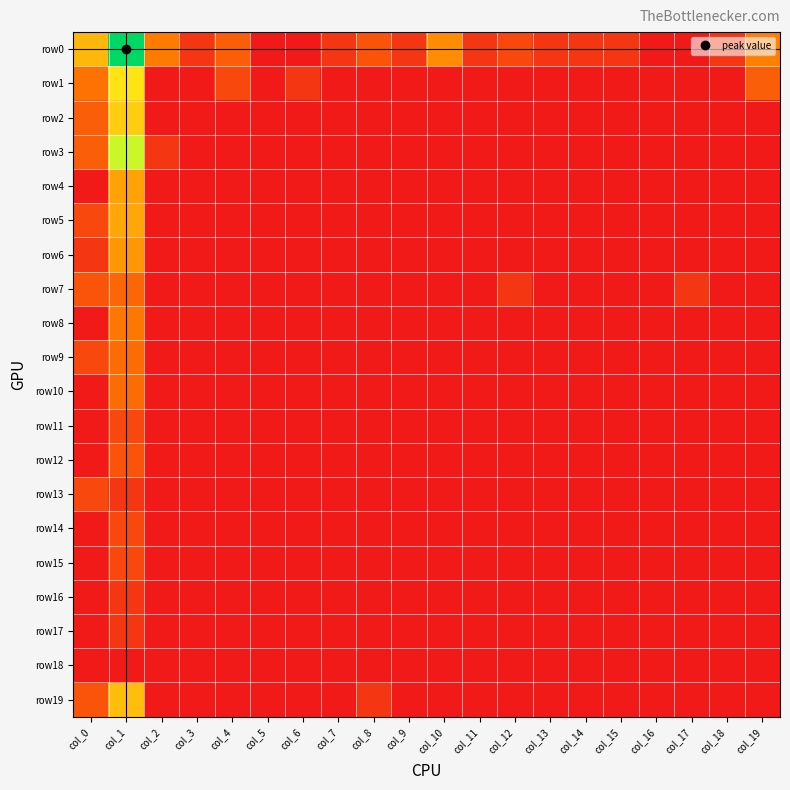

At which category is the sum across all series the highest?

col_1